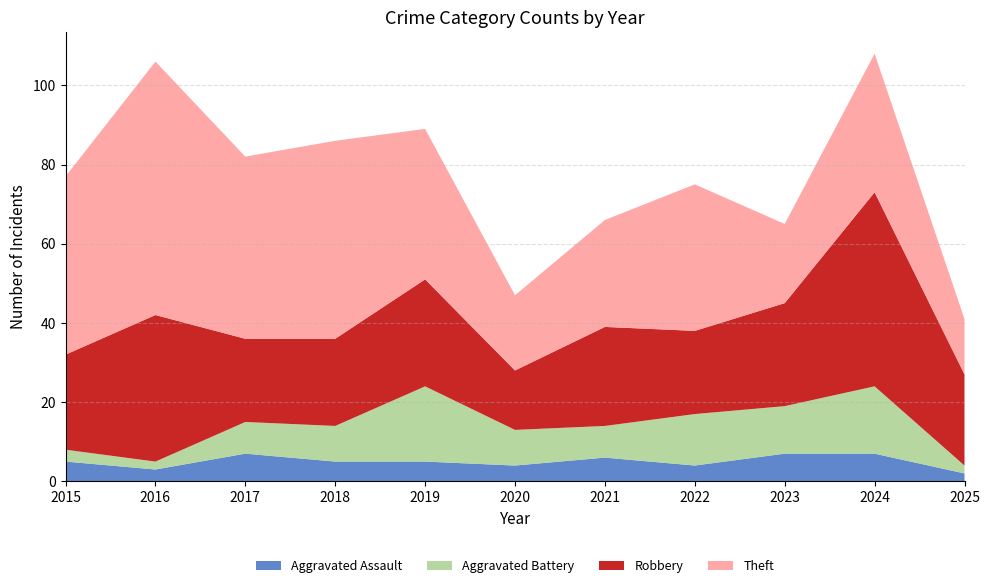

Reading left to right, extract all data points from this chart.

Aggravated Assault: 5	3	7	5	5	4	6	4	7	7	2
Aggravated Battery: 3	2	8	9	19	9	8	13	12	17	2
Robbery: 24	37	21	22	27	15	25	21	26	49	23
Theft: 45	64	46	50	38	19	27	37	20	35	14